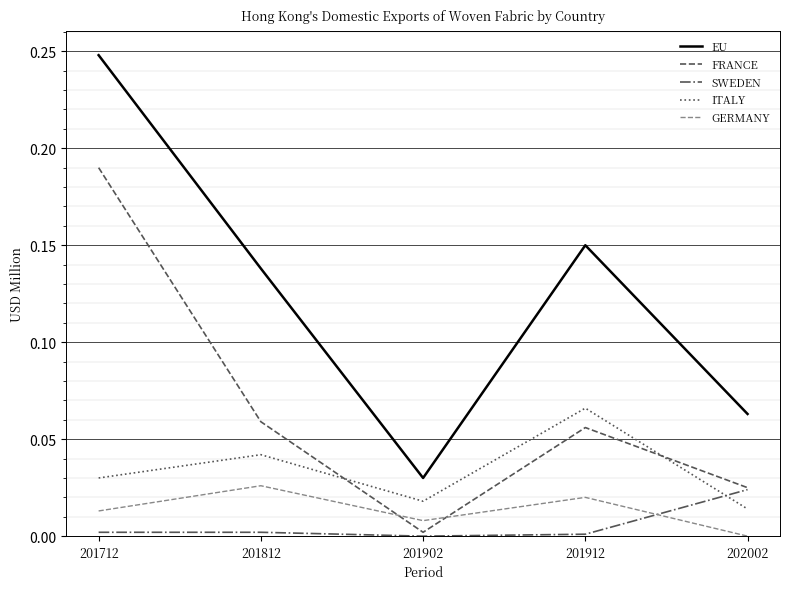

Which series has the largest range (max minus min)?

EU